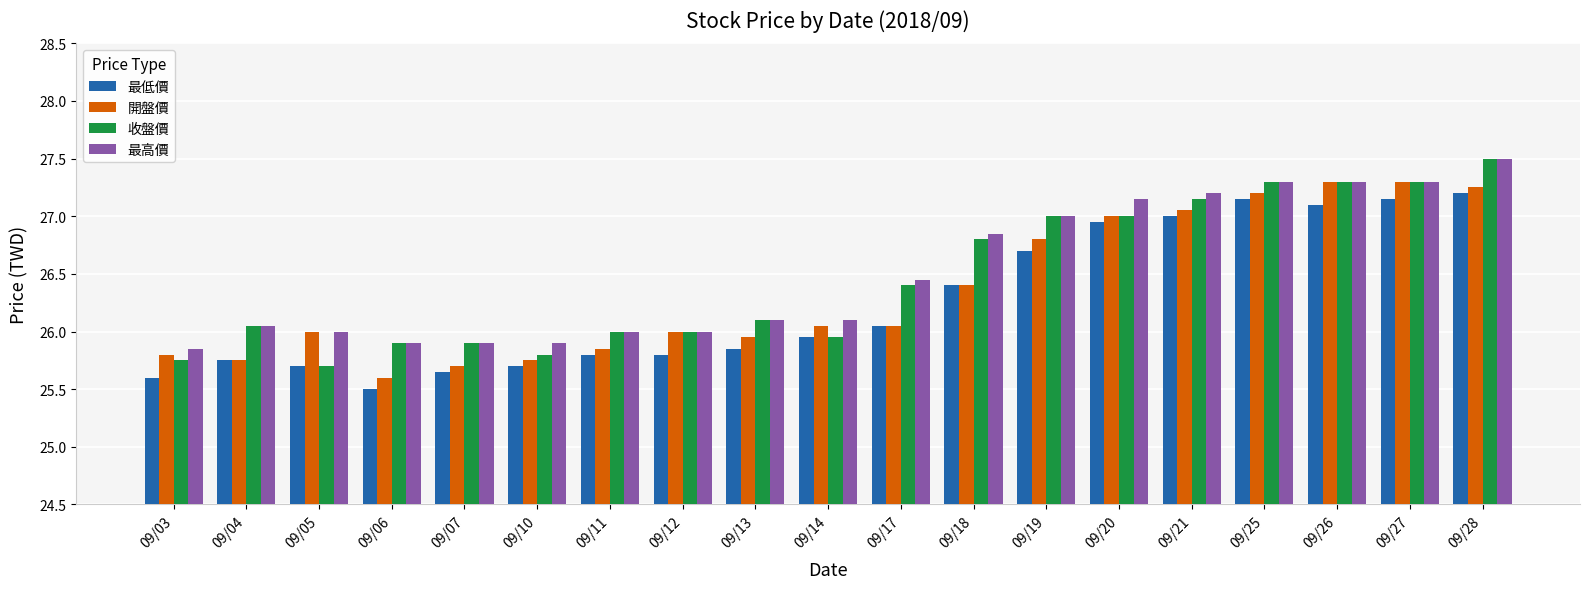

What are all the series names shown in the legend?

最低價, 開盤價, 收盤價, 最高價